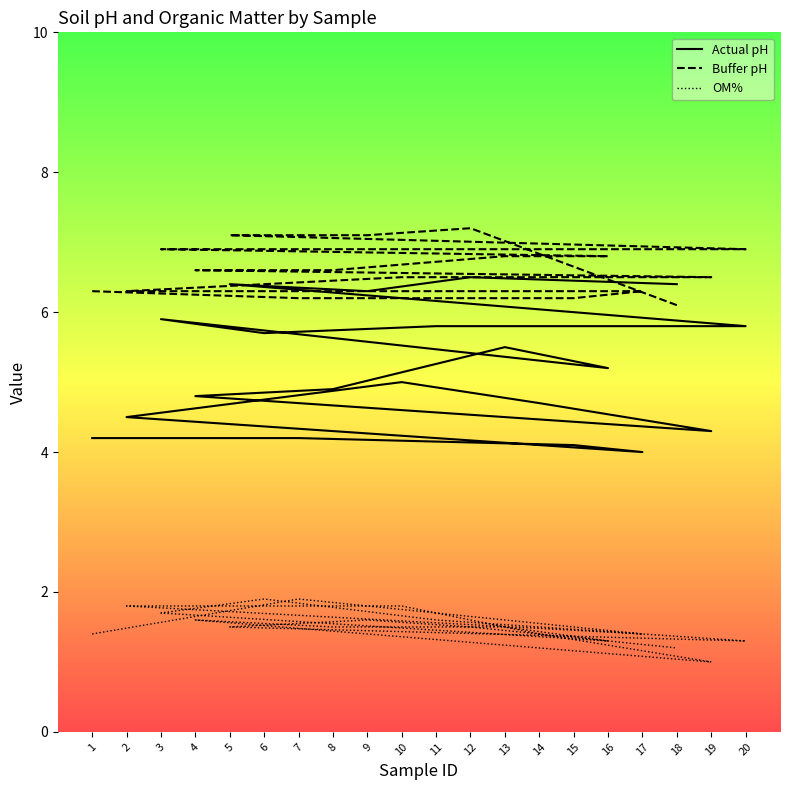

Where do Actual pH and Buffer pH first cross each other?

12 and 18